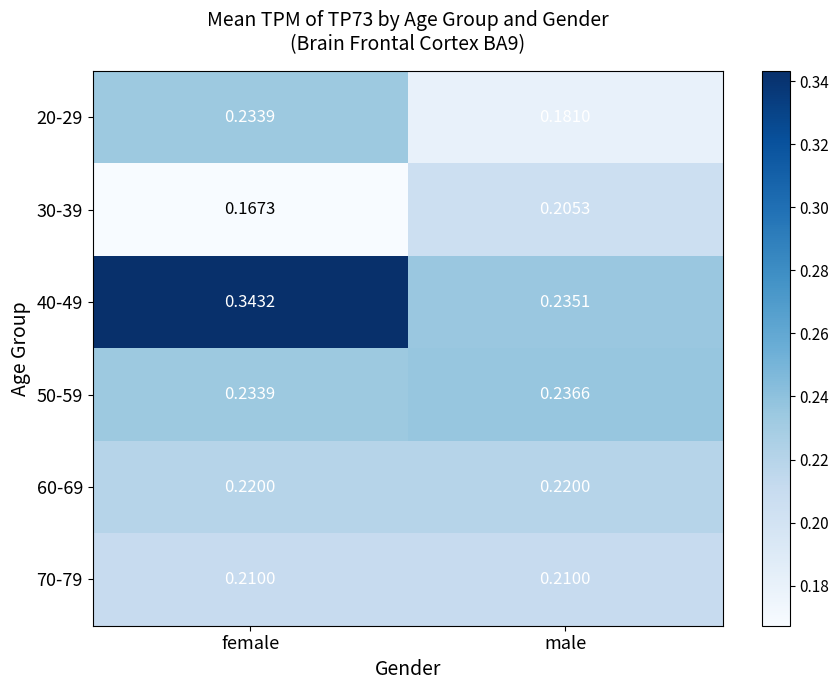

At how many categories does at least one series exceed 0?

2